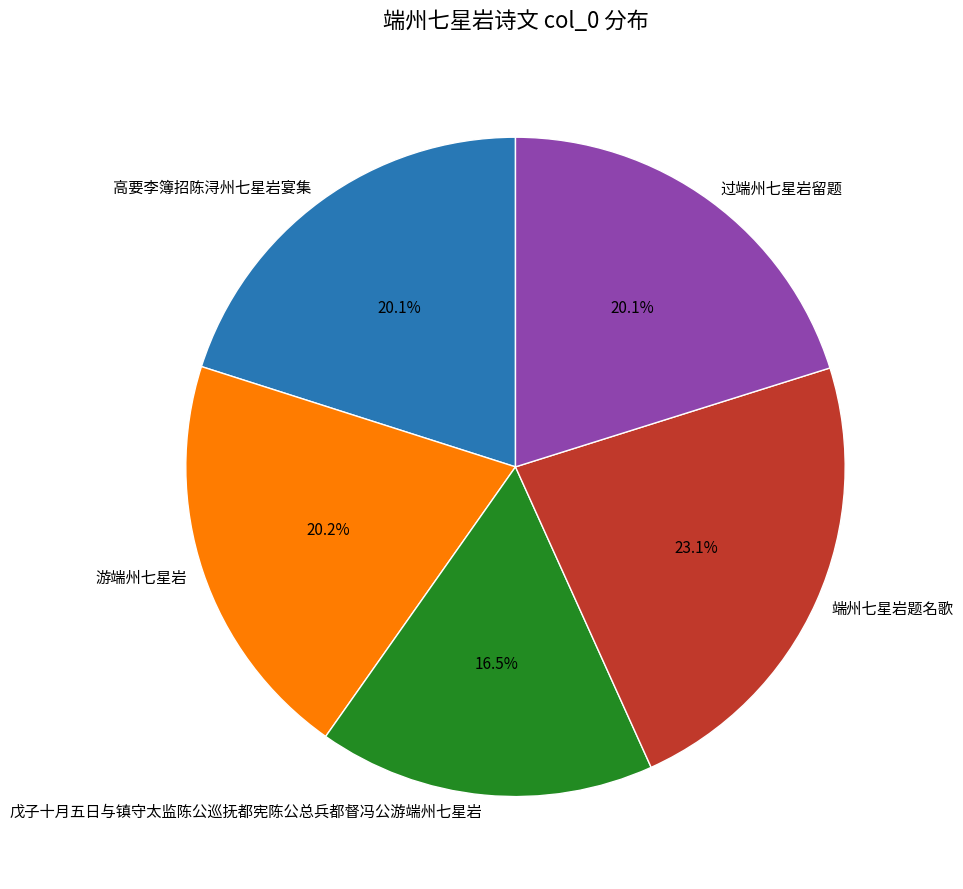

Count the number of slices in the pie.

5